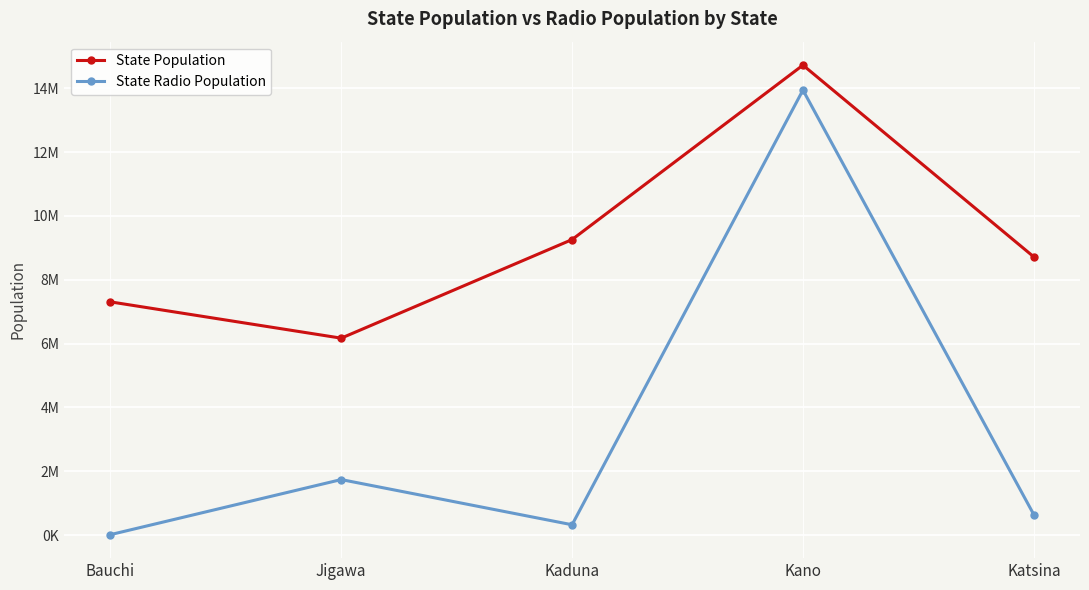

Does the chart have visible grid lines?

Yes